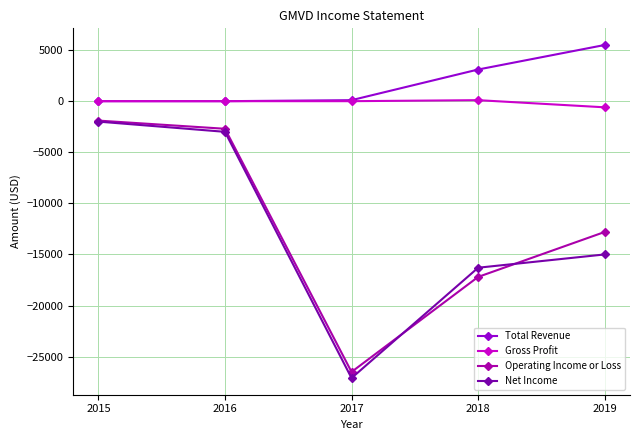

What are all the series names shown in the legend?

Total Revenue, Gross Profit, Operating Income or Loss, Net Income